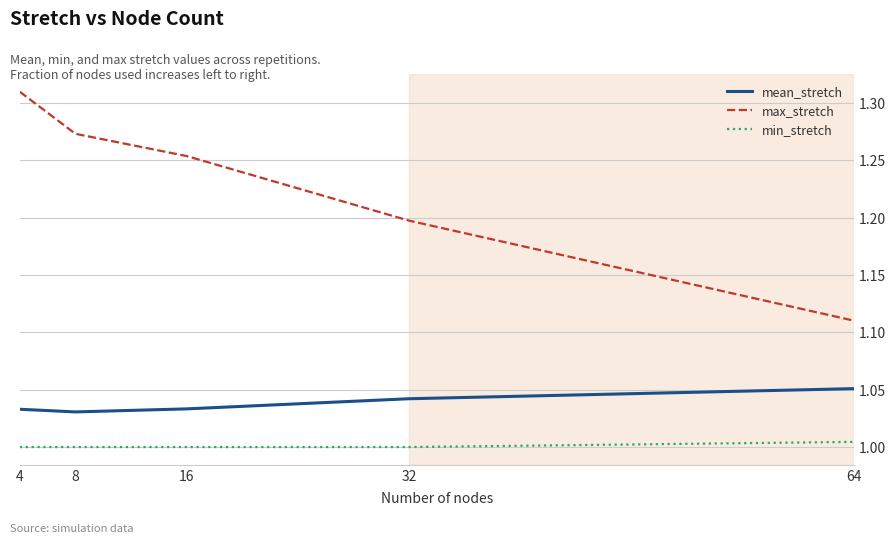

The value of min_stretch at 32 is 1.0. True or false?

True